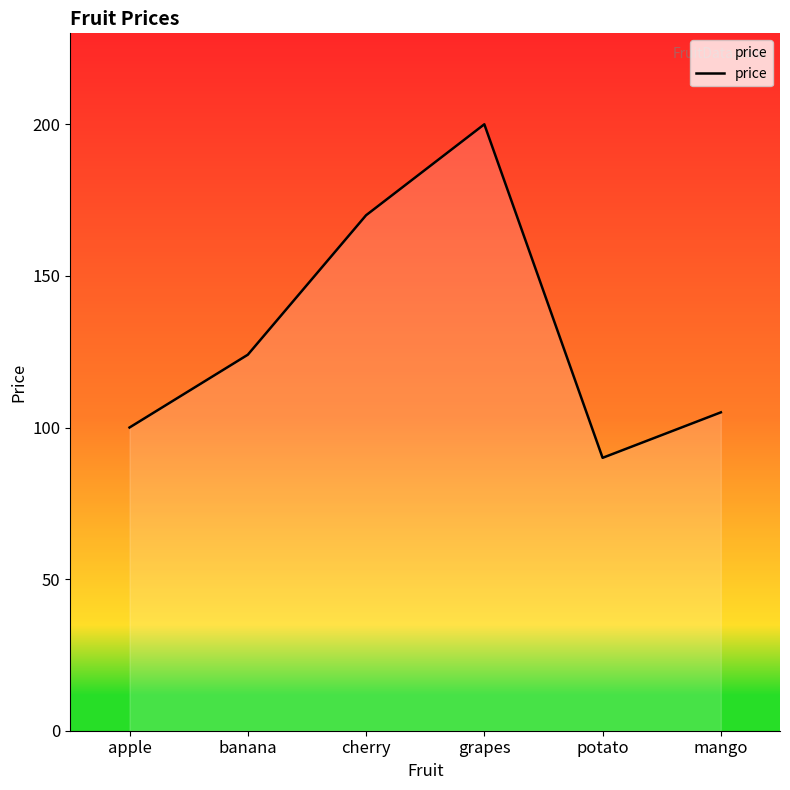

Is it true that the value at apple is 40?

False